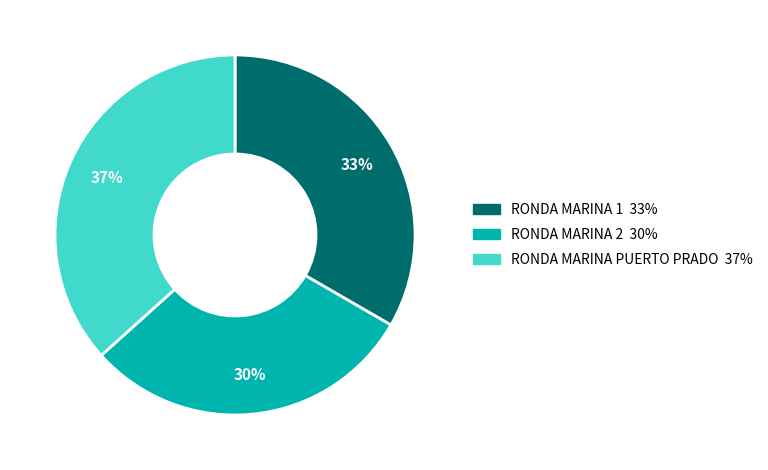

True or false: RONDA MARINA PUERTO PRADO accounts for 37% of the total.

True